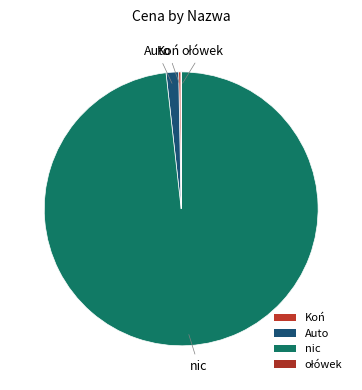

What is the largest slice in the pie chart?

nic